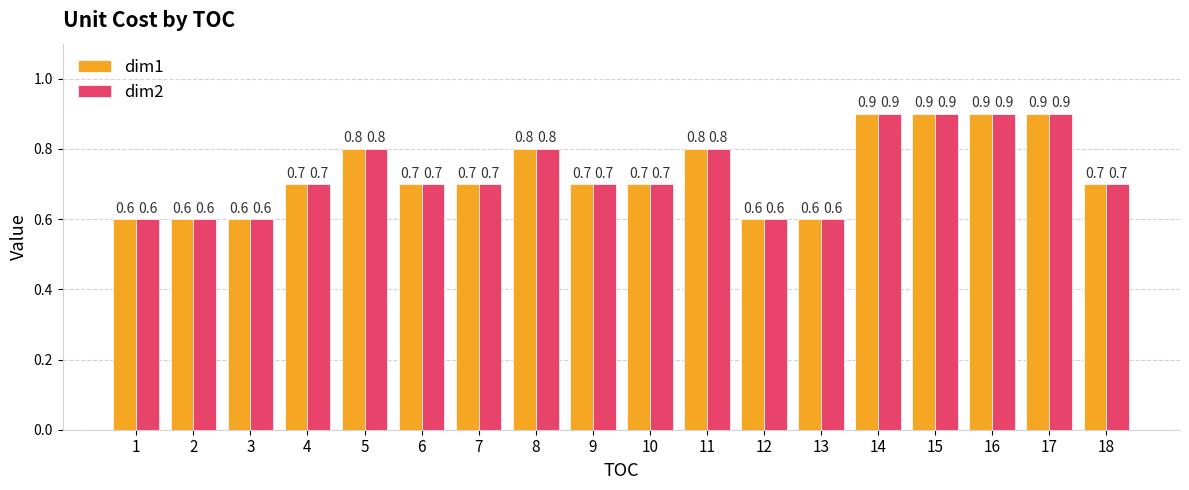

What is the highest value of the dim2 series?

0.9